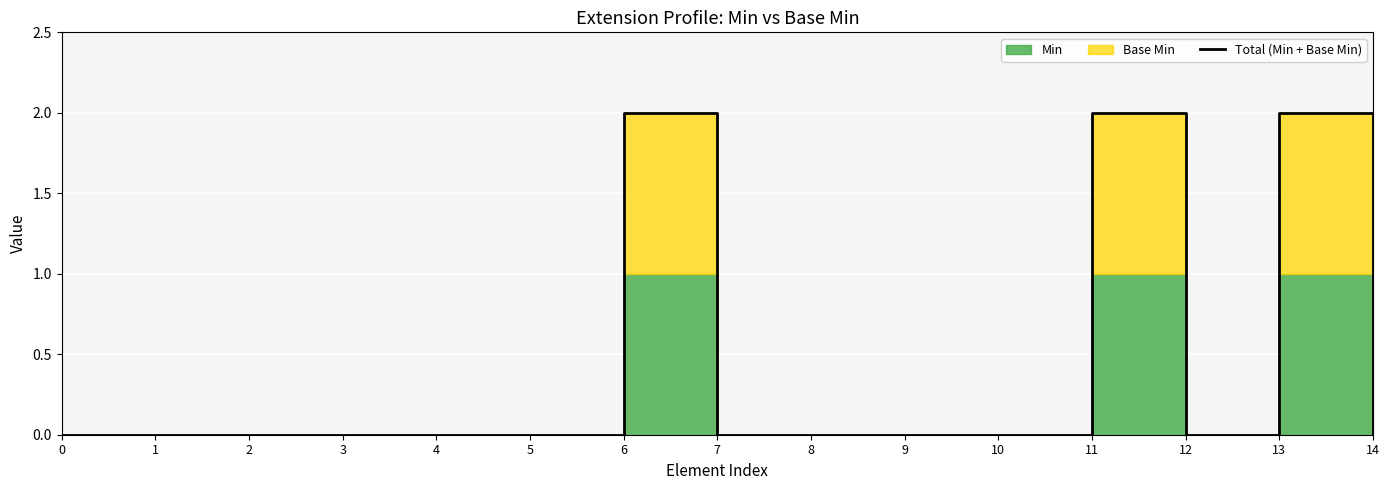

Which label corresponds to the largest value in the chart?

6